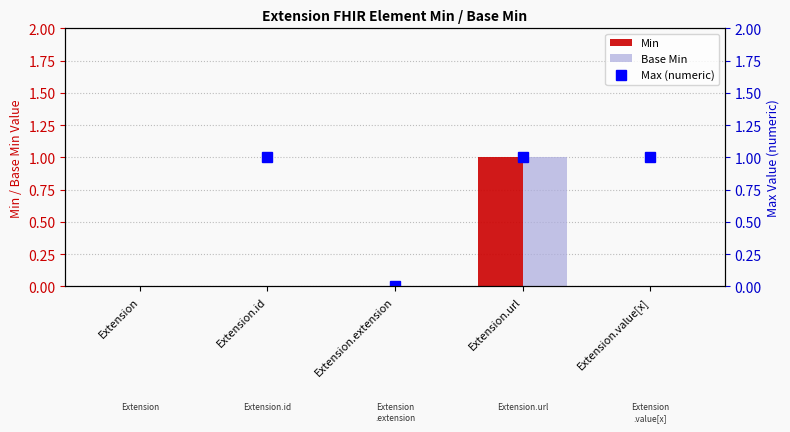

True or false: Min has a value of 1.0 at Extension.url.

True